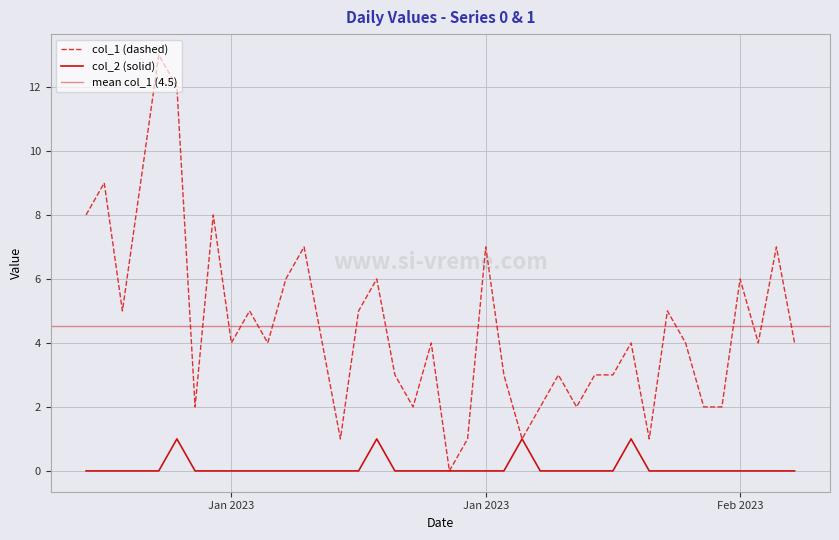

Which has a higher value, 2023-01-01 or 2023-01-31?

2023-01-01